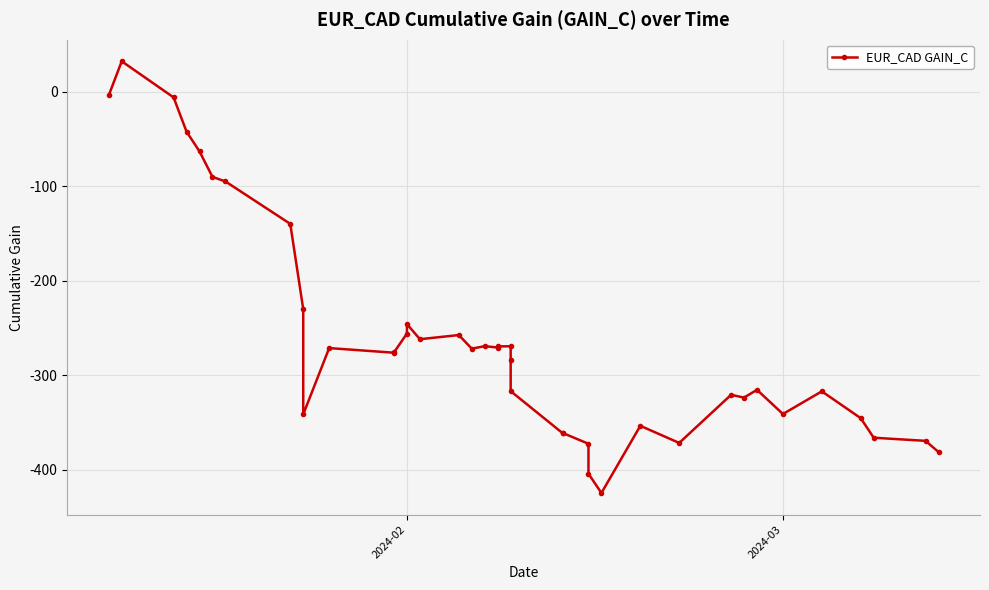

How many points are lower than both their immediate neighbors (excluding endpoints)?

10